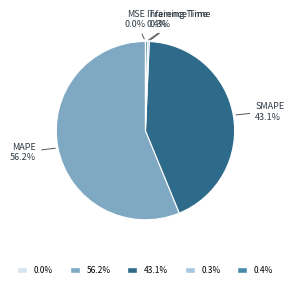

Is there any slice that represents more than half of the pie?

Yes